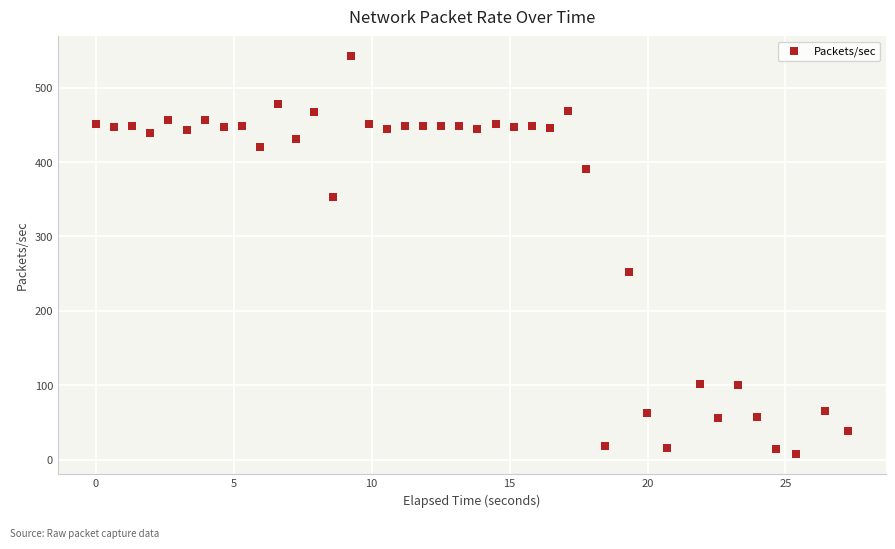

What Y value in the scatter plot is closest to 274?

252.9